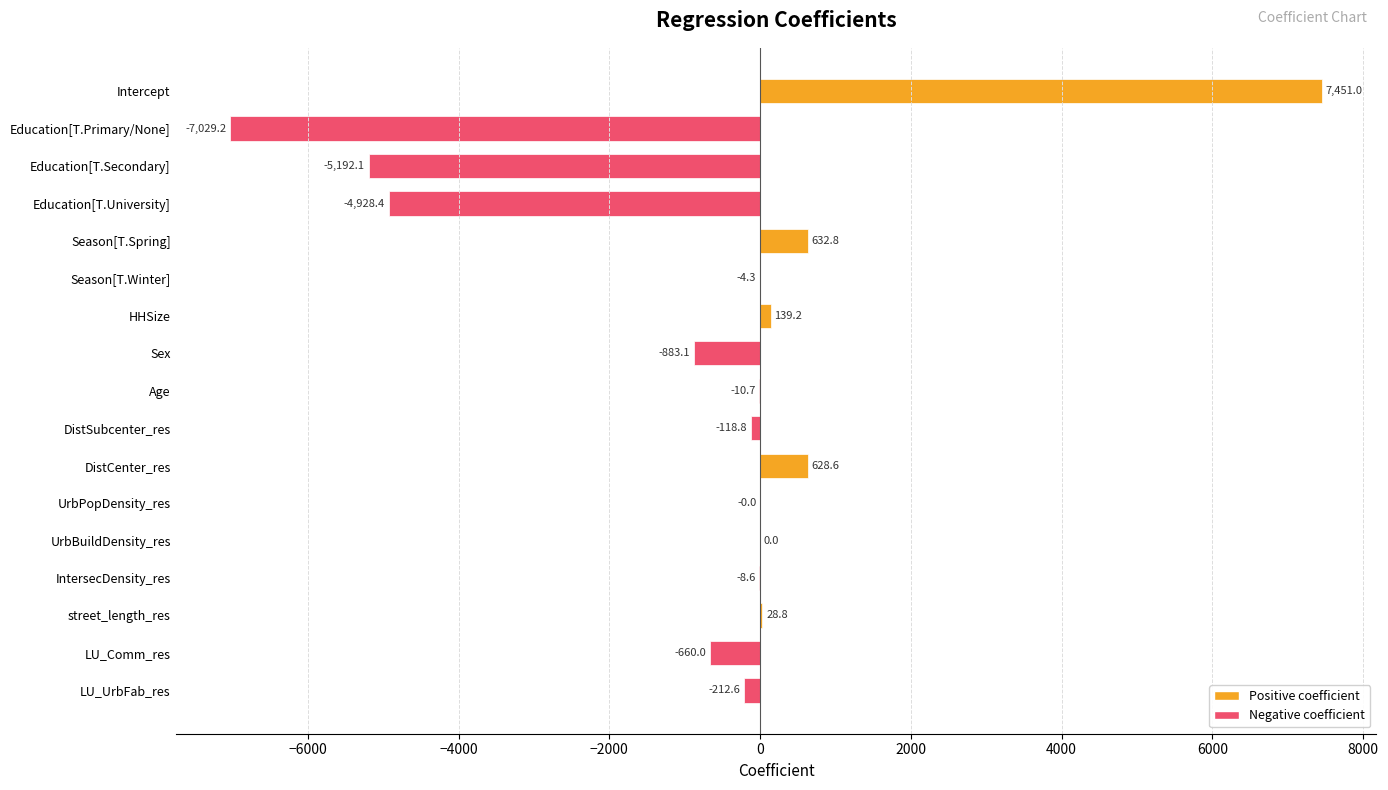

Where is the data nearest to the value 210?

HHSize